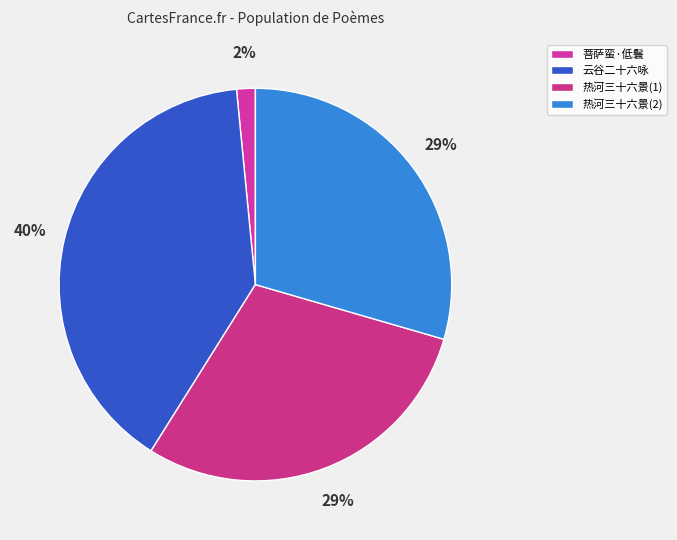

Which slice is the largest?

云谷二十六咏